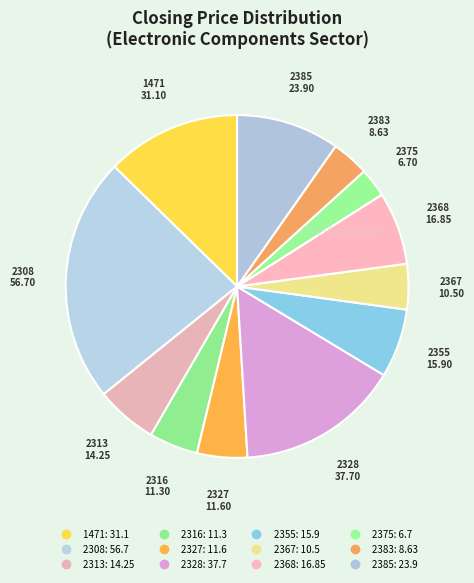

How many segments does this pie chart have?

12